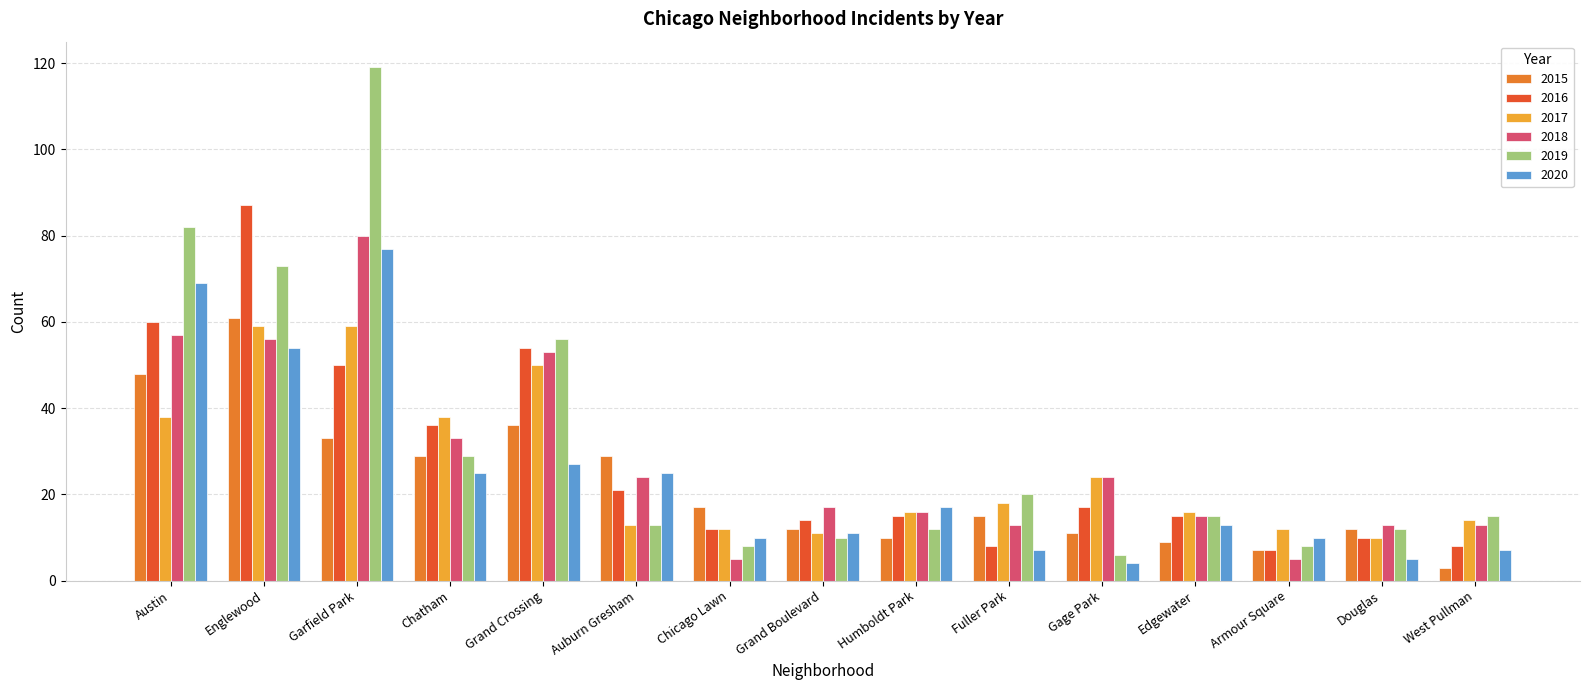

How many groups of bars are there?

15